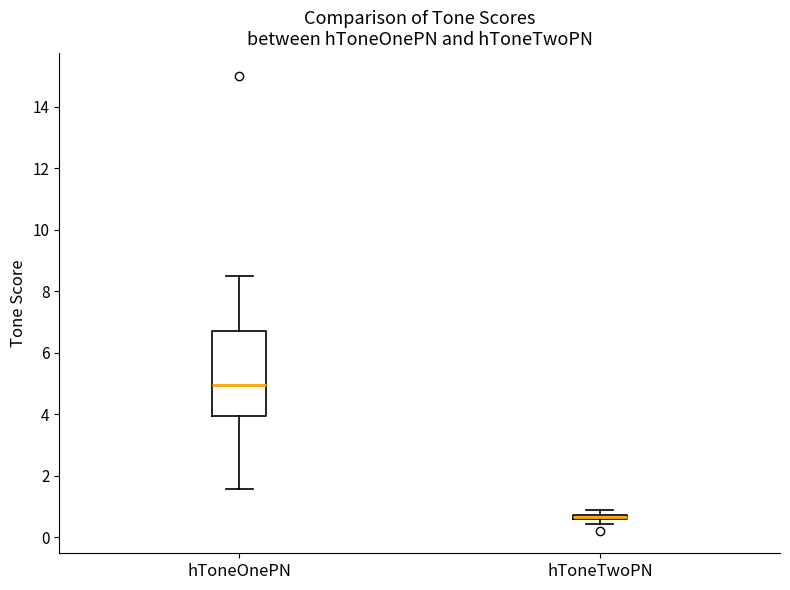

Where is the lower edge of the box for hToneTwoPN on the y-axis? The values are not printed on the chart, so give them approximately, as read against the axis.

0.6